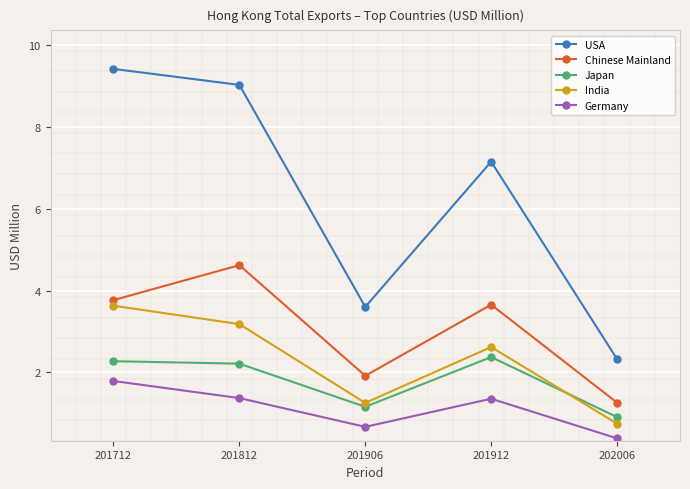

True or false: Chinese Mainland and India cross at least once.

False